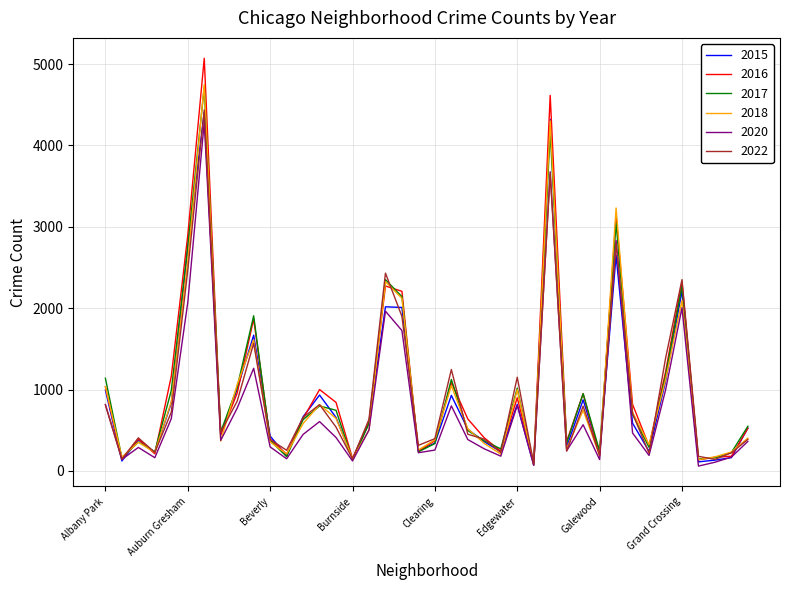

Which series has the largest range (max minus min)?

2016